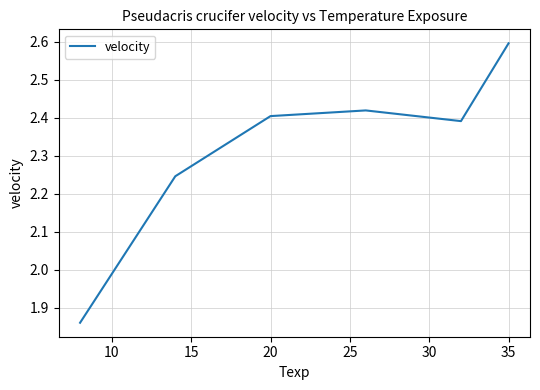

What is the greatest value displayed?

2.6